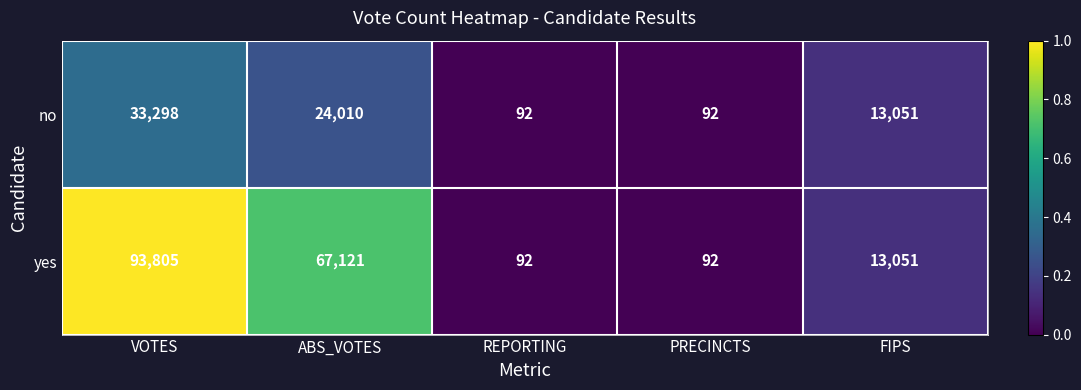

True or false: no has a value of 40419 at ABS_VOTES.

False